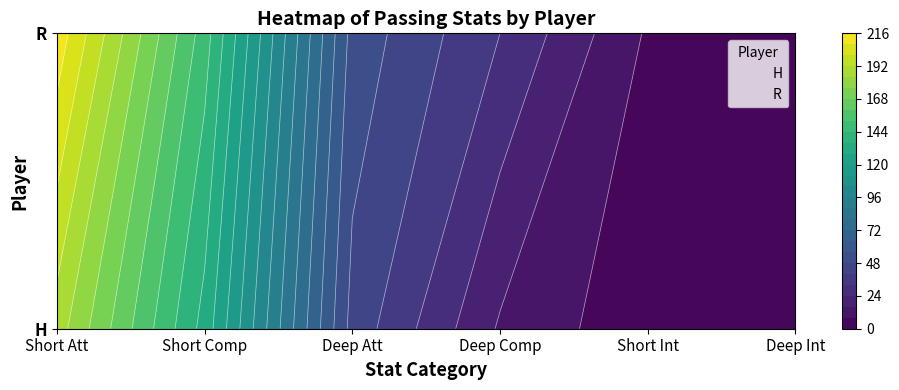

The R series shows 14 at Deep Att. True or false?

False